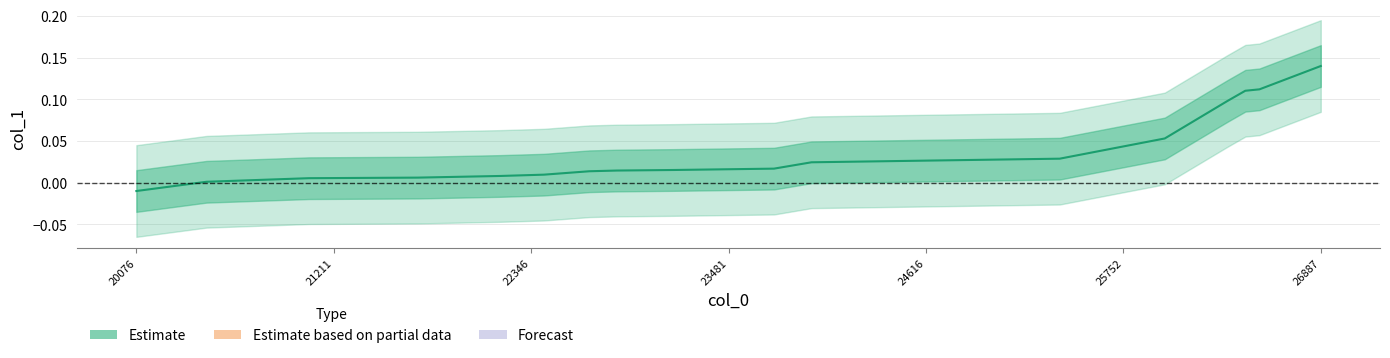

What position from the left is 22346?

3